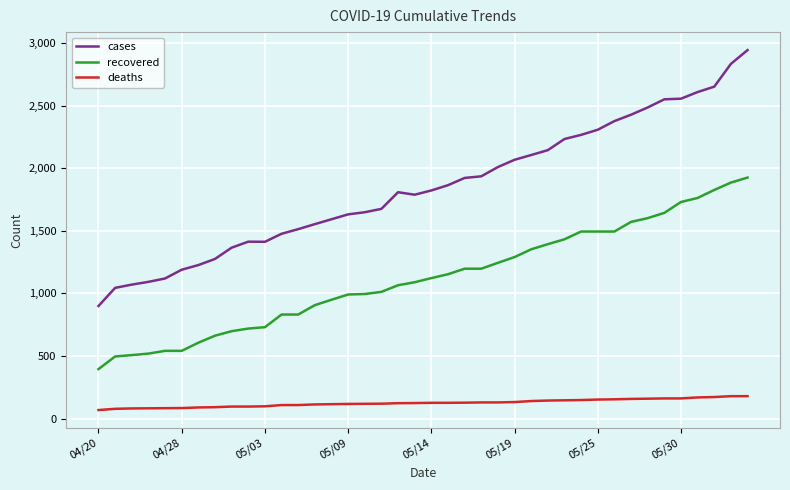

What is the difference between the maximum and minimum values in the recovered series?

1530